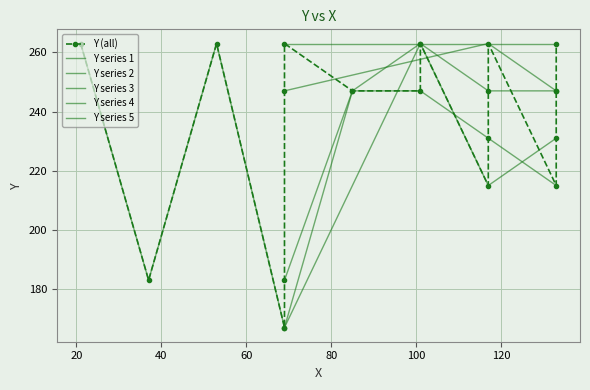

Where does the data first go above 247?

53